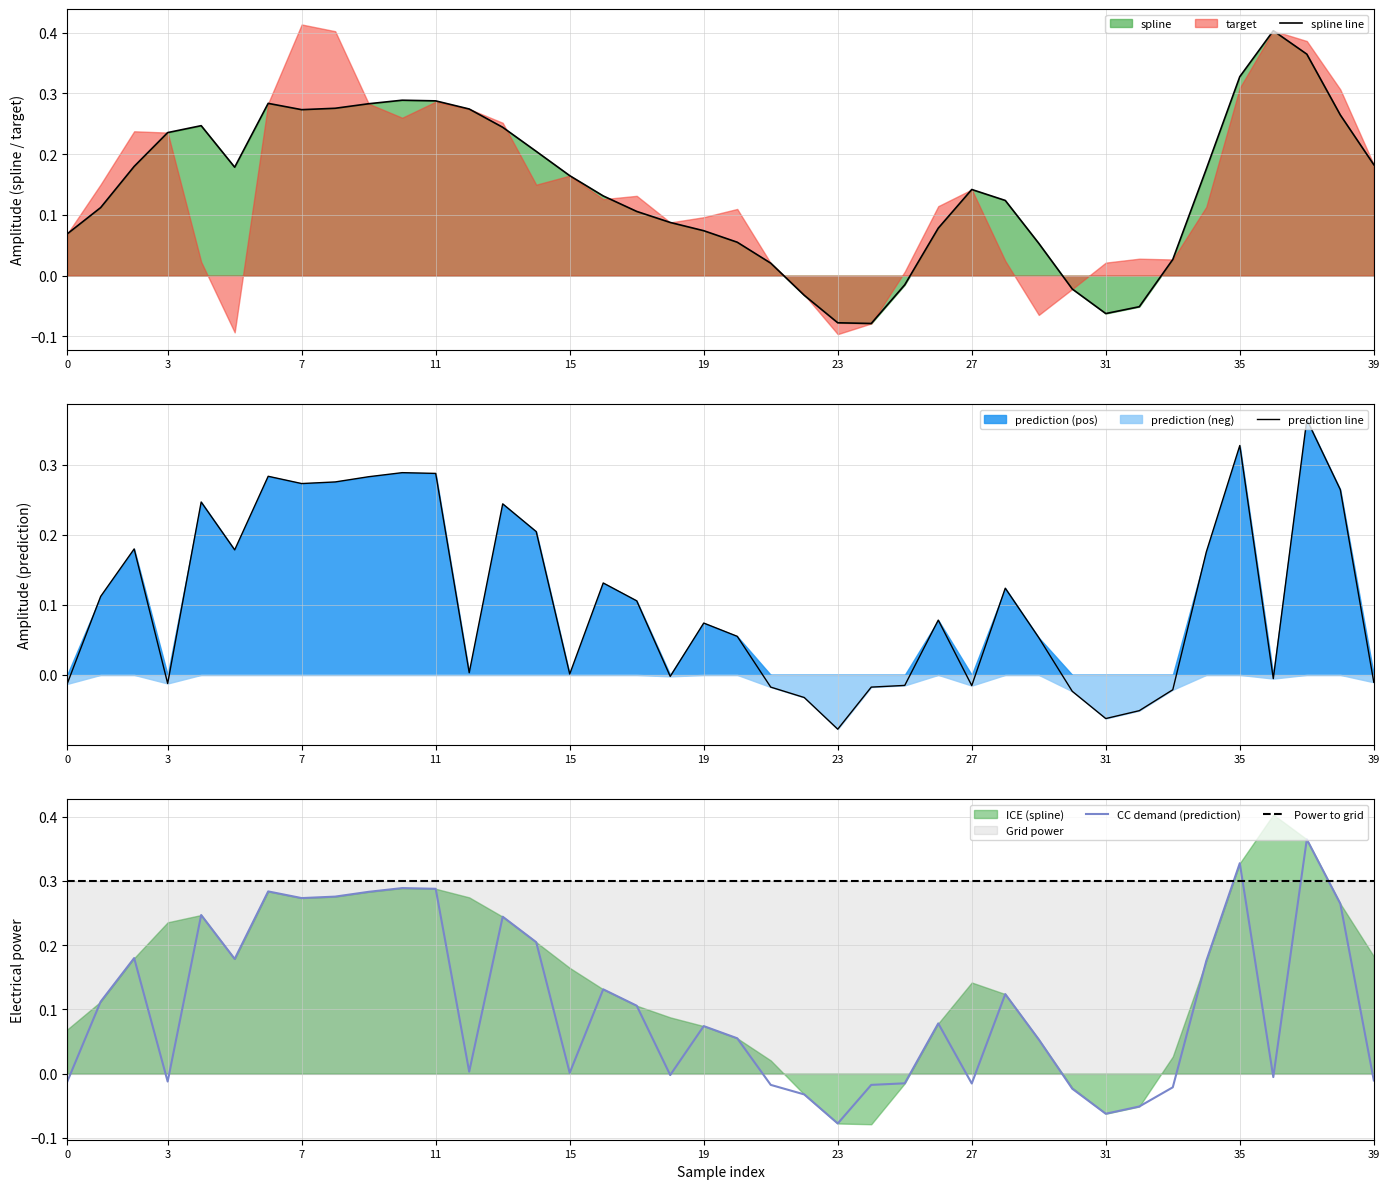

What is the difference between the maximum and minimum values in the prediction series?

0.4